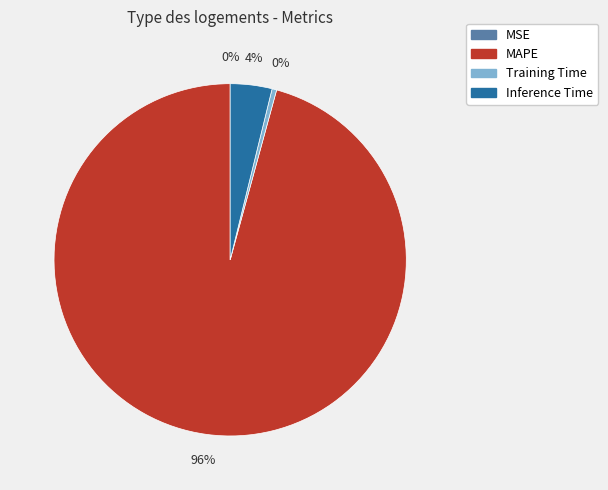

To the nearest percent, what is the average slice percentage?

25%